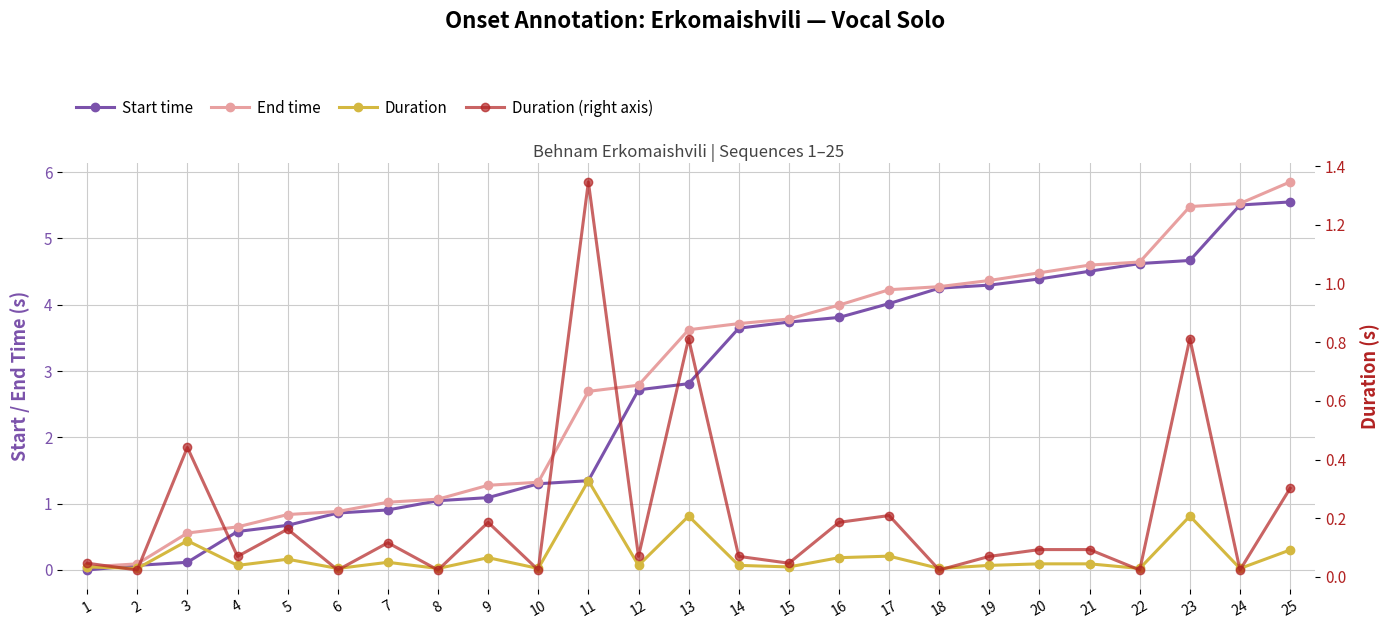

True or false: Duration (right axis) and Duration cross at least once.

False